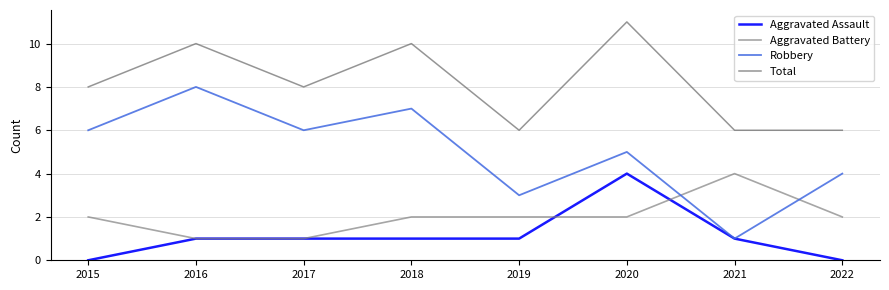

What are all the series names shown in the legend?

Aggravated Assault, Aggravated Battery, Robbery, Total